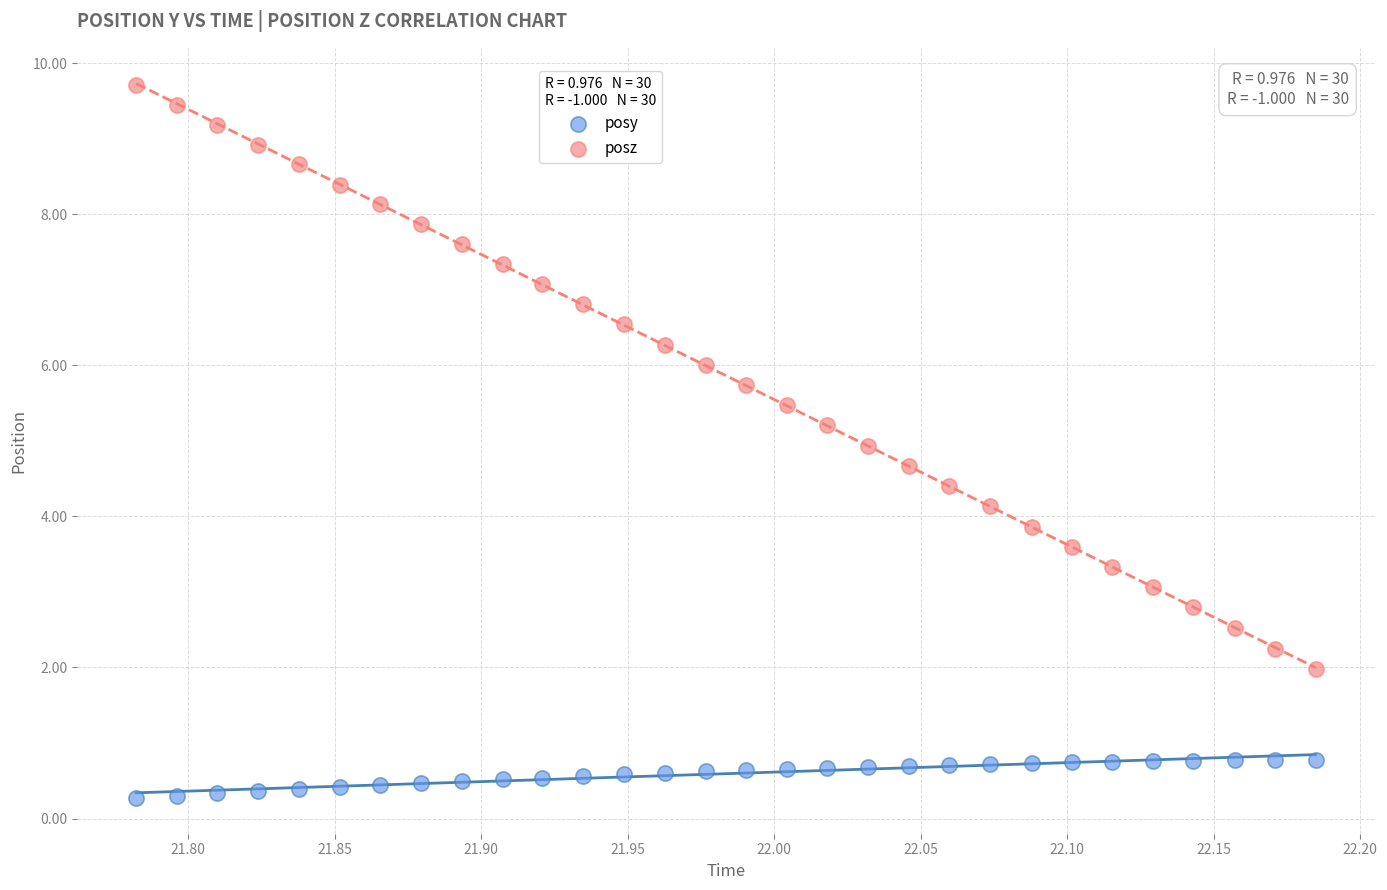

Which series reaches the maximum Y coordinate?

posz